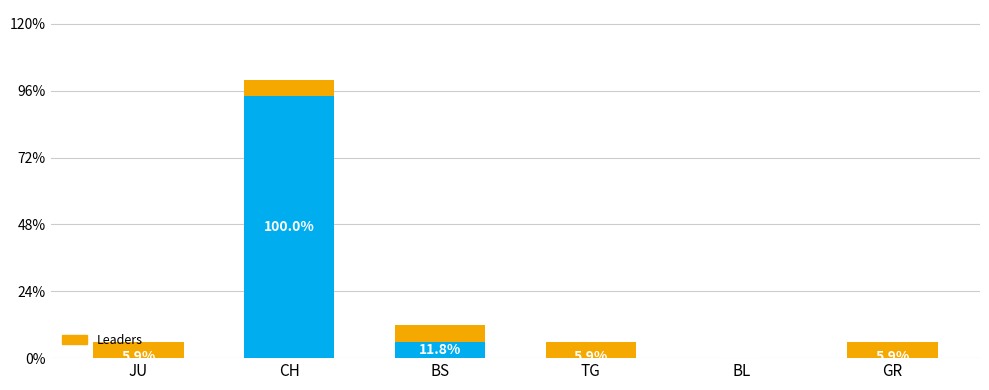

True or false: CH Cumulative has a value of -10 at JU.

False